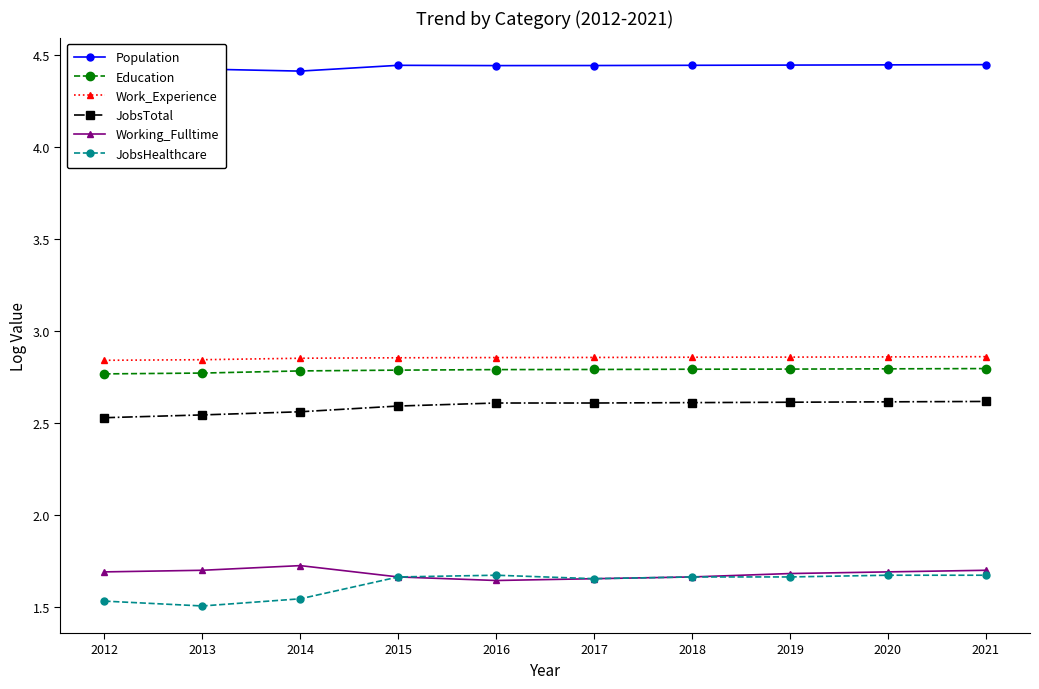

The value of JobsTotal at 2015 is 0.7. True or false?

False